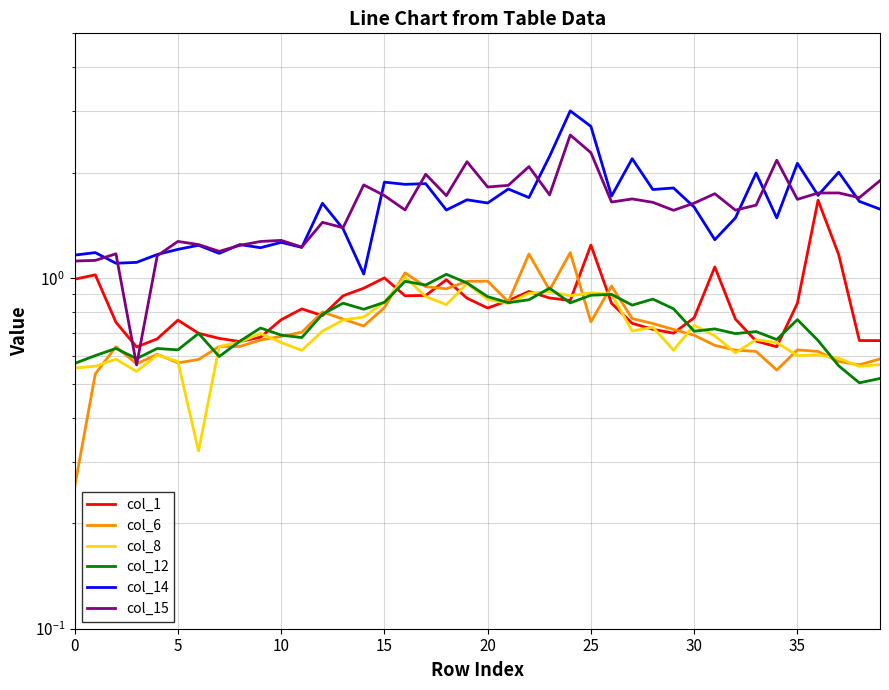

What is the value of the col_12 point at the 22nd from the left?

0.9